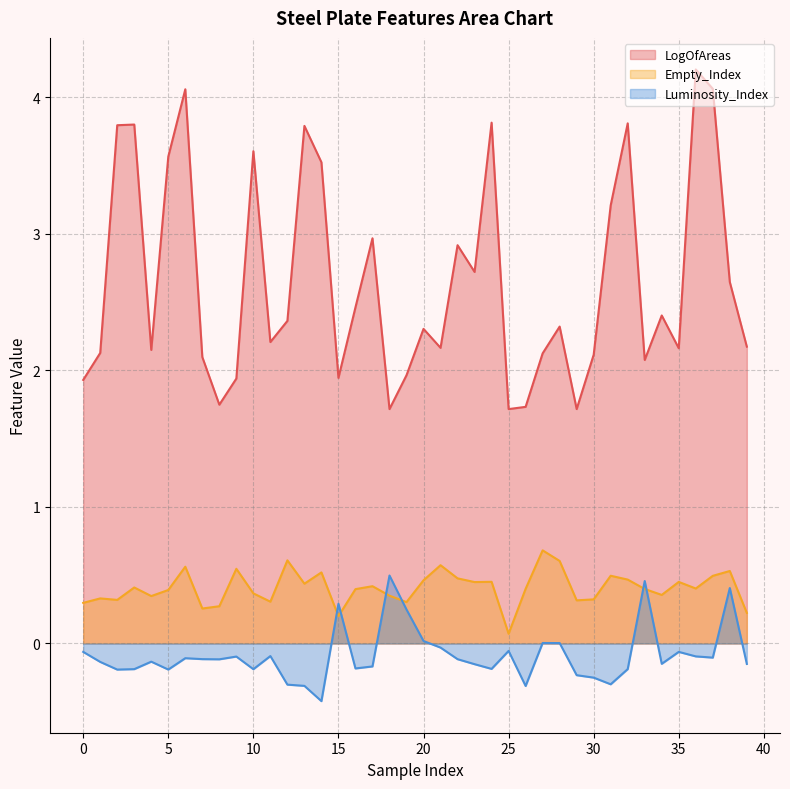

Rank the series by their average value, from lowest to highest.

Luminosity_Index, Empty_Index, LogOfAreas